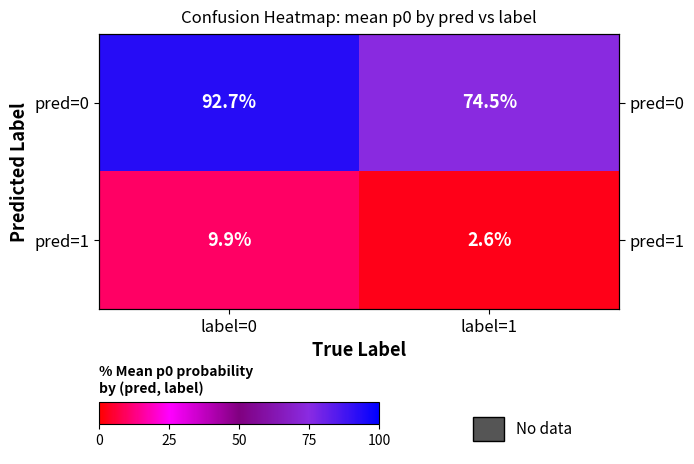

What is the difference between the pred=1 values at label=1 and label=0?

7.4